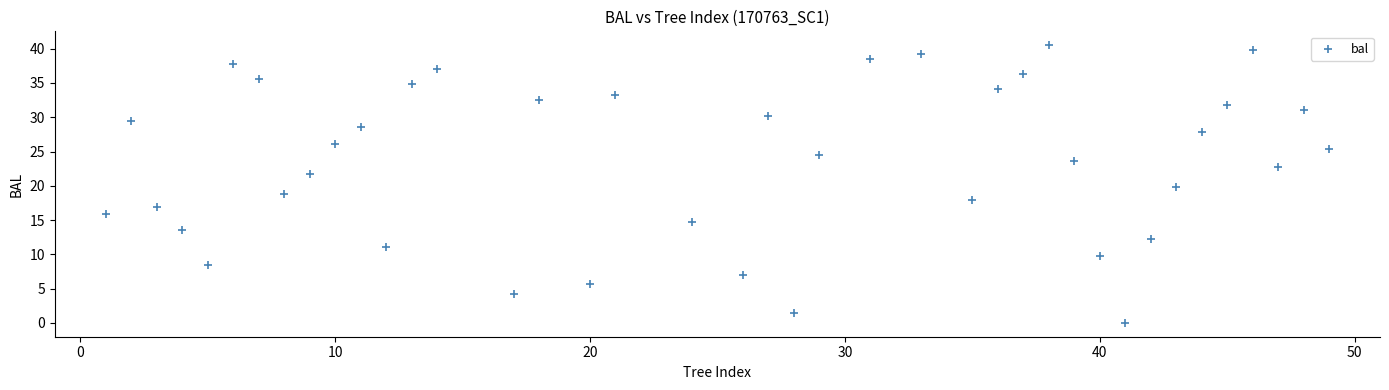

What is the range of X values (max minus min)?

48.0